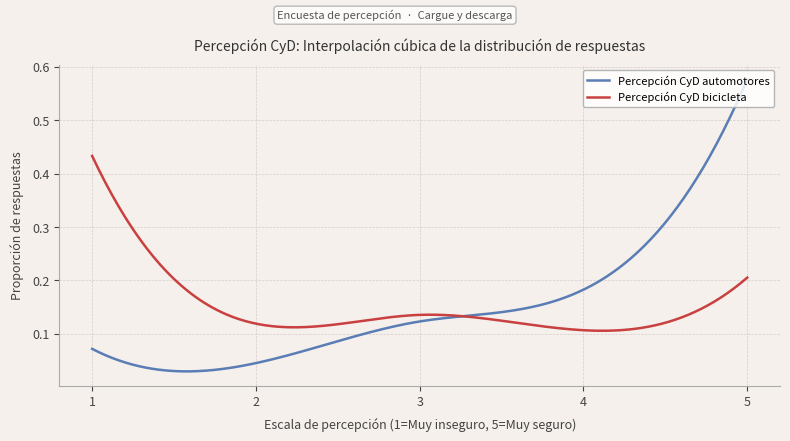

Which series has the largest range (max minus min)?

Percepción CyD automotores